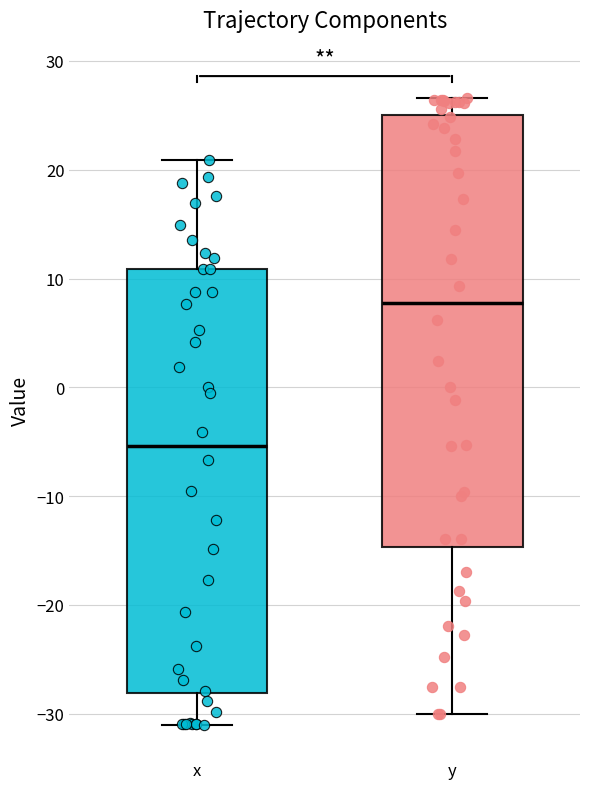

Reading left to right, transcribe this box plot: for each box, give where its median line is, the range the box spans, and where its two whiskers end, as read against the y-axis. The values are not printed on the chart, so give them approximately, as read against the axis.

x: median -5, box -28 to 11, whiskers -31 to 21
y: median 8, box -15 to 25, whiskers -30 to 27